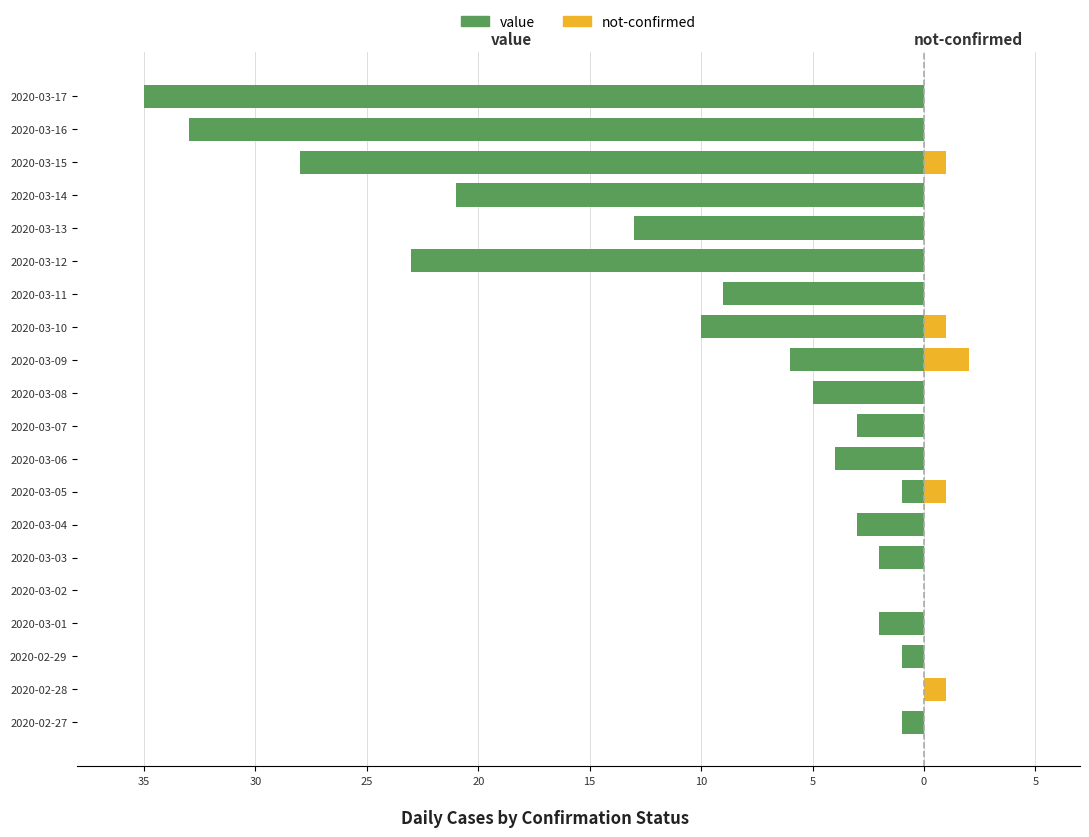

Reading left to right, extract all data points from this chart.

value: -1	0	-1	-2	0	-2	-3	-1	-4	-3	-5	-6	-10	-9	-23	-13	-21	-28	-33	-35
not-confirmed: 0	1	0	0	0	0	0	1	0	0	0	2	1	0	0	0	0	1	0	0